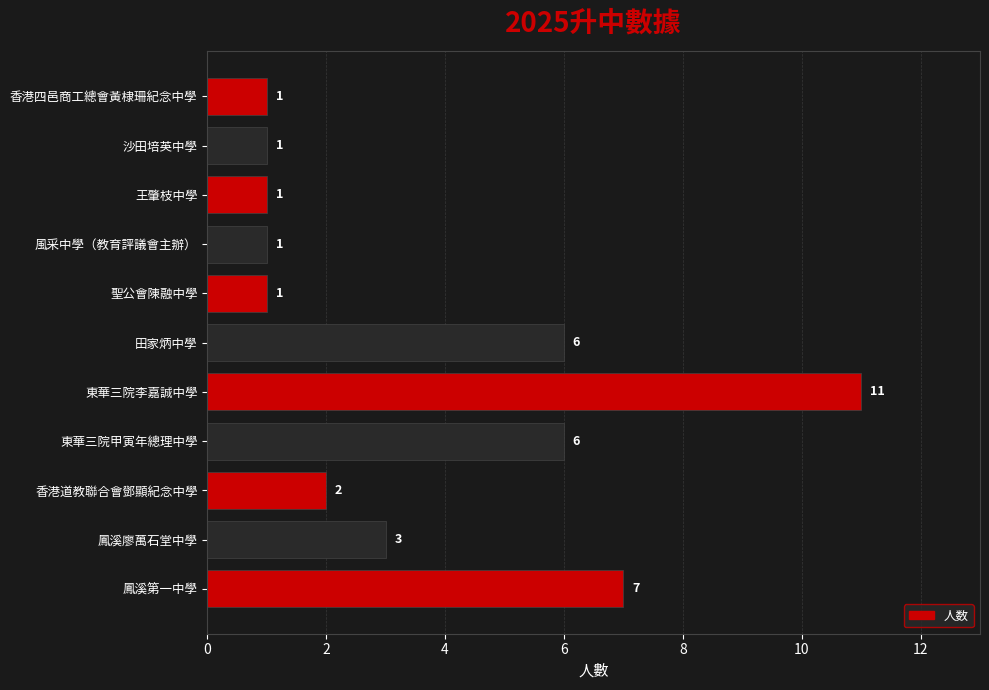

How many bars are there in total?

11